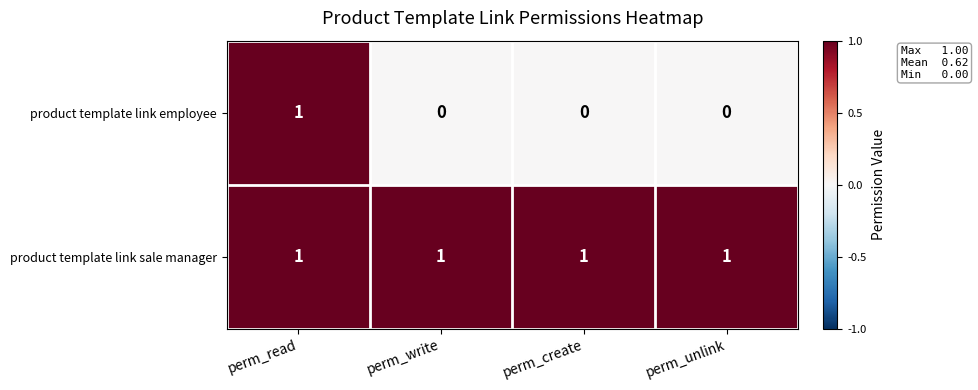

Reading right to left, extract all data points from this chart.

product template link employee: perm_unlink=0	perm_create=0	perm_write=0	perm_read=1
product template link sale manager: perm_unlink=1	perm_create=1	perm_write=1	perm_read=1